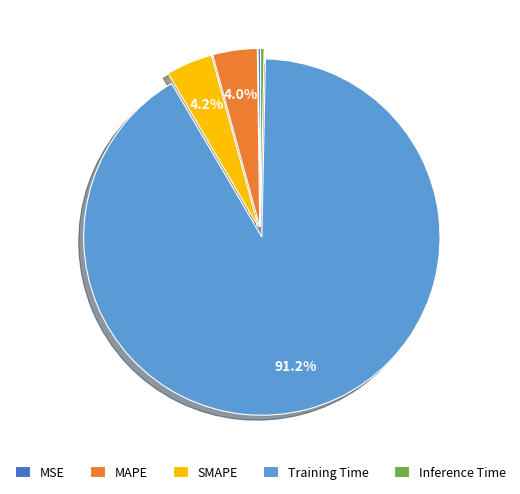

What percentage is NOT represented by MAPE?

96.0%